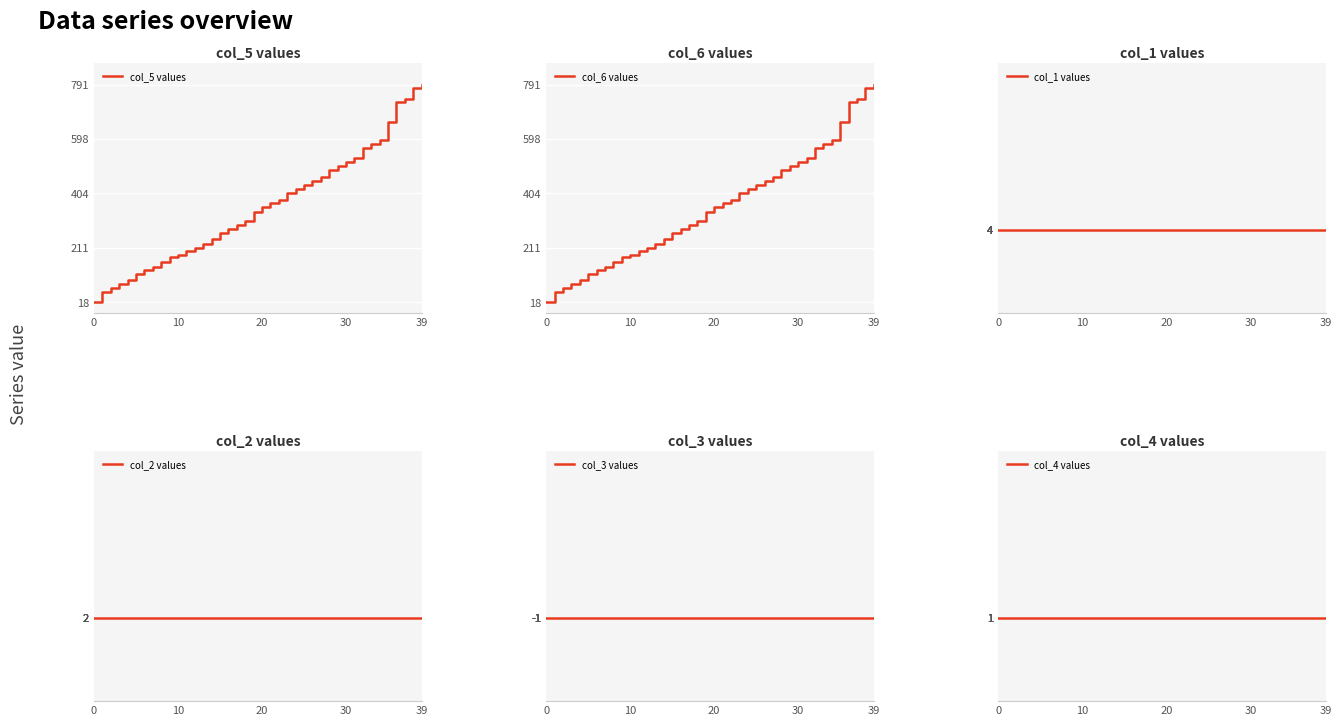

True or false: col_5 values and col_4 values intersect in this chart.

False